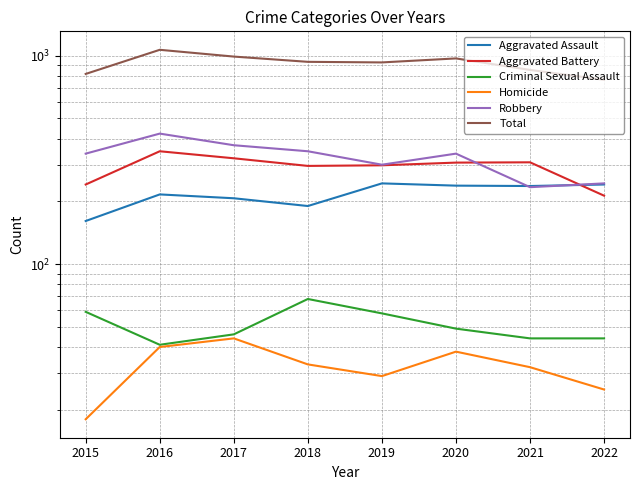

Which category has the lowest value in the Criminal Sexual Assault series?

2016